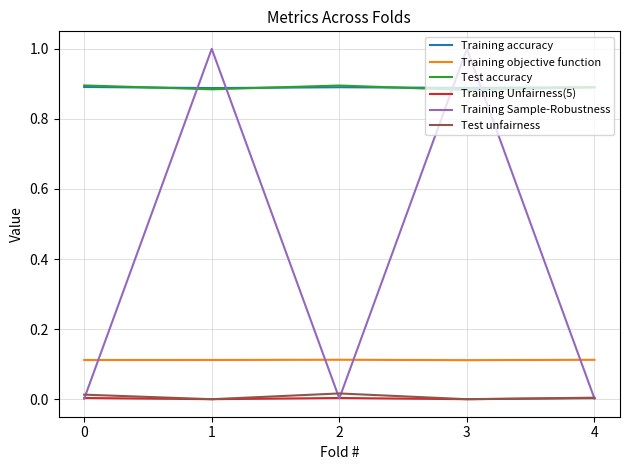

What is the maximum value shown in the chart?

1.0